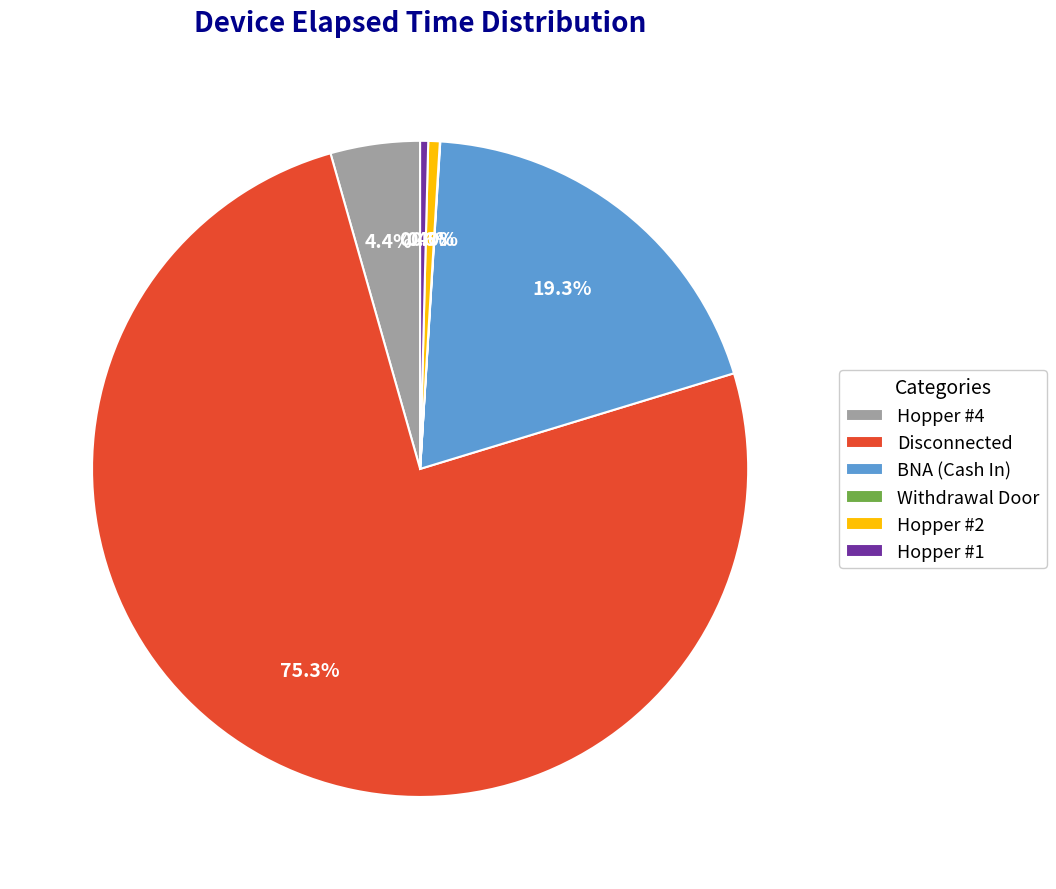

The Hopper #2 slice represents 11% of the pie. True or false?

False